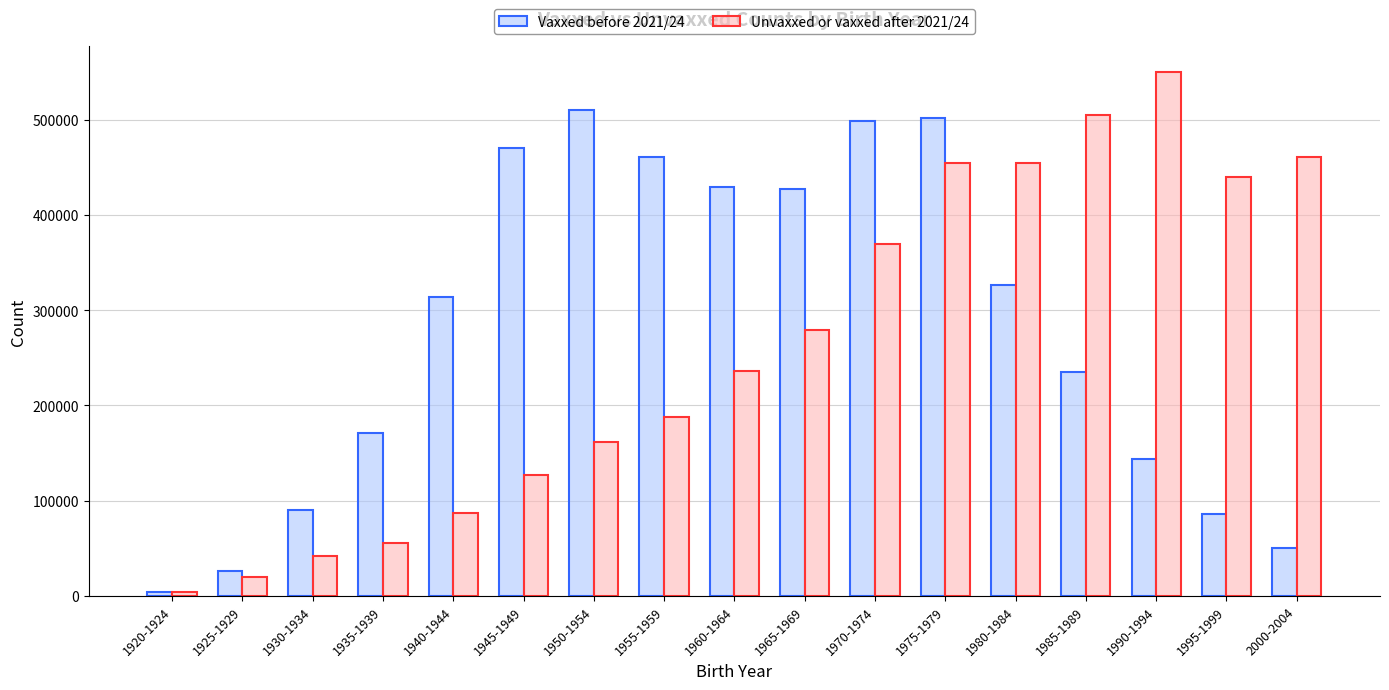

How many bars are there in each group?

2